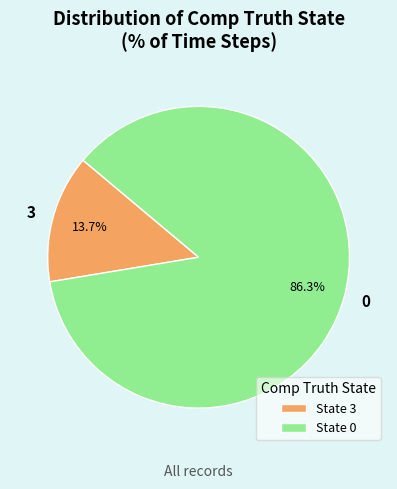

How many slices are in this pie chart?

2